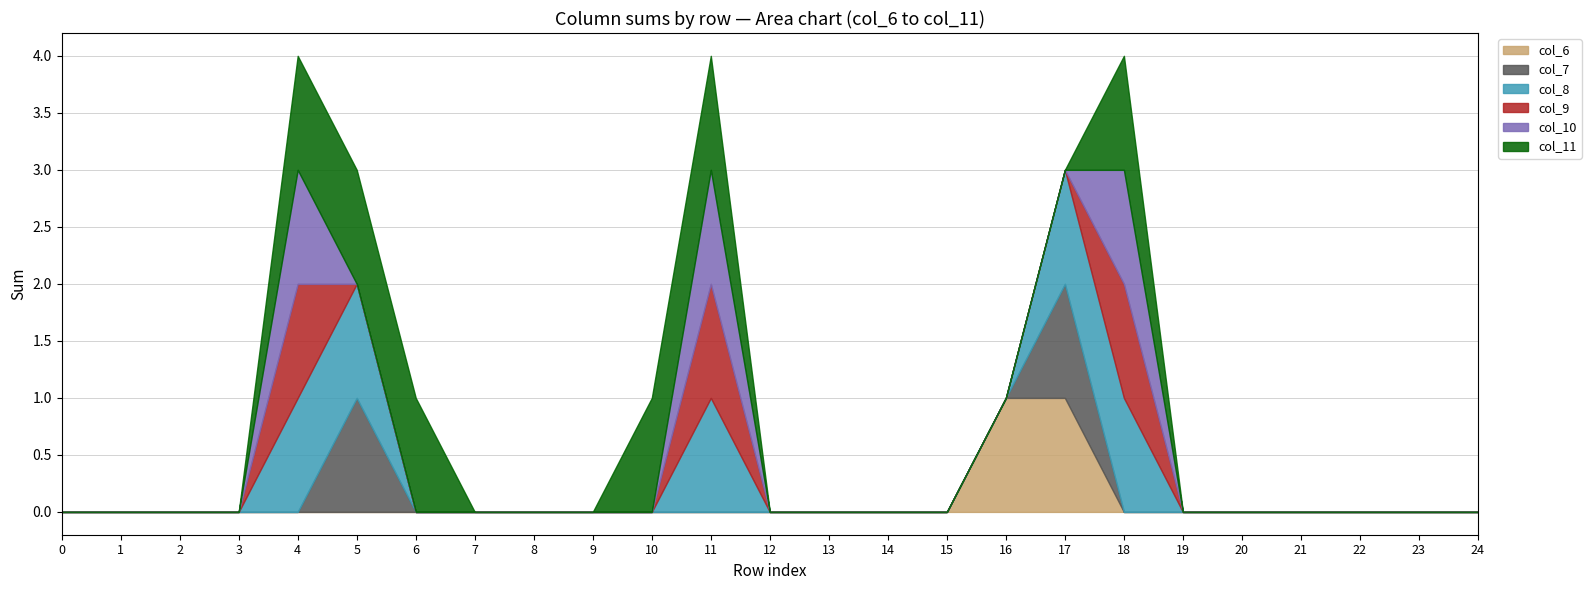

The value of col_7 at 7 is 0. True or false?

True